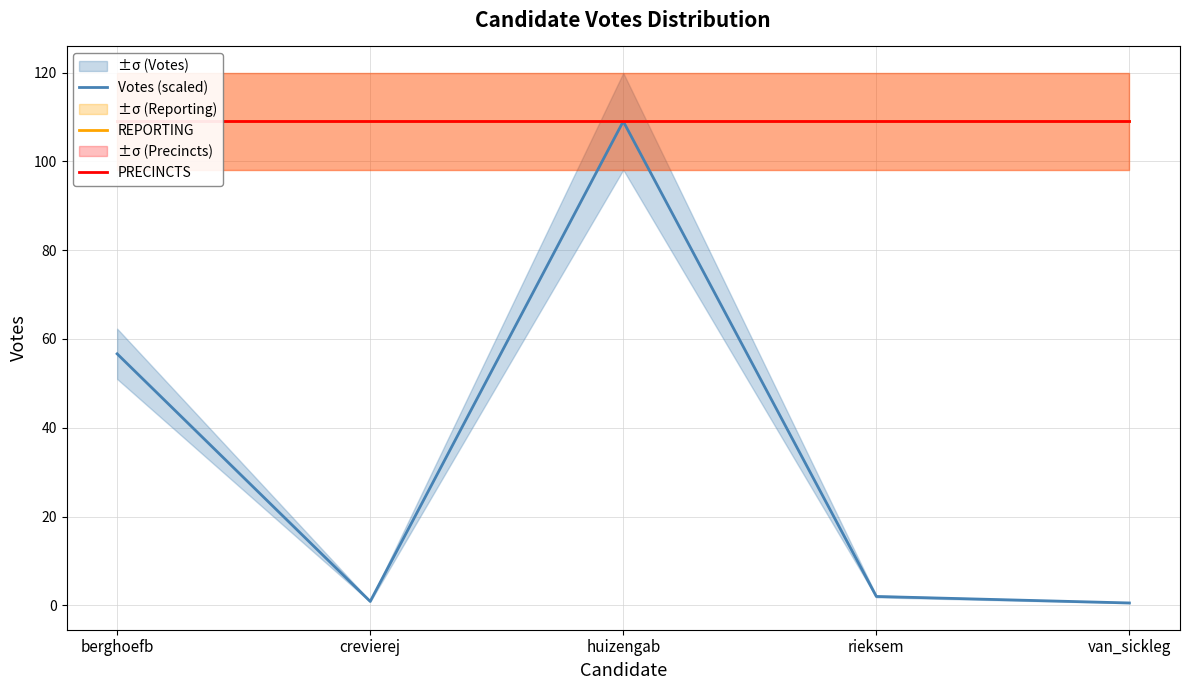

Which series has the widest spread of values?

Votes (scaled)